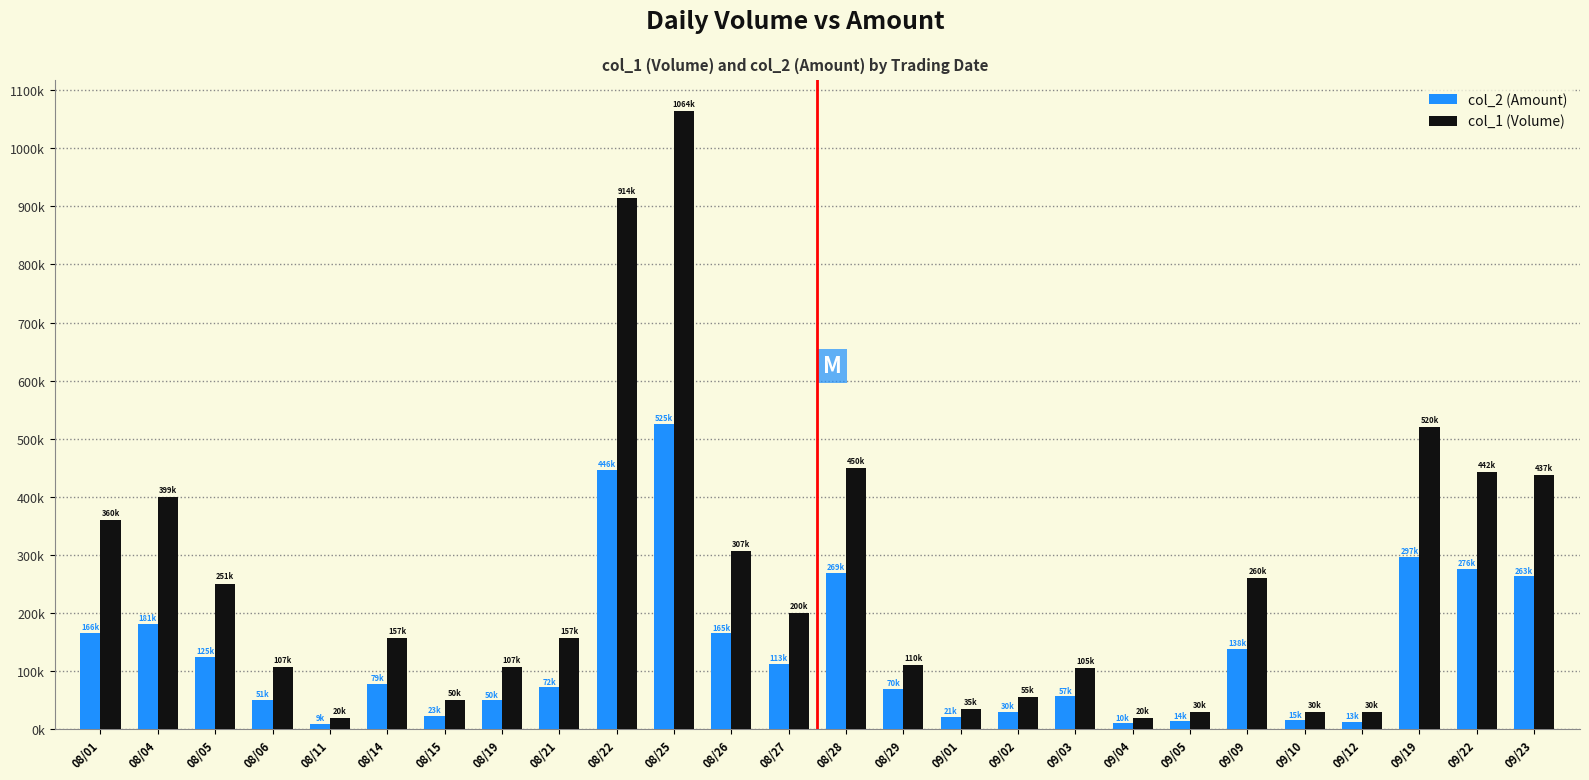

What is the label of the 10th bar from the left?

08/22